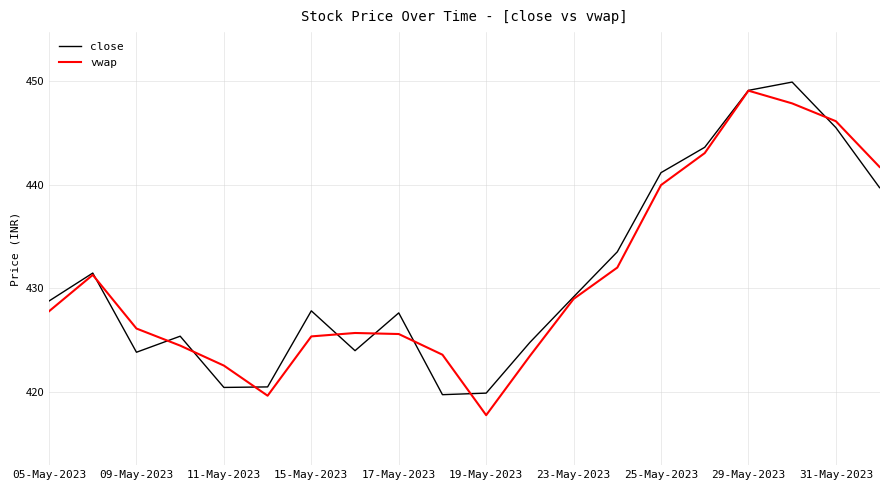

What is the highest value of the close series?

449.9